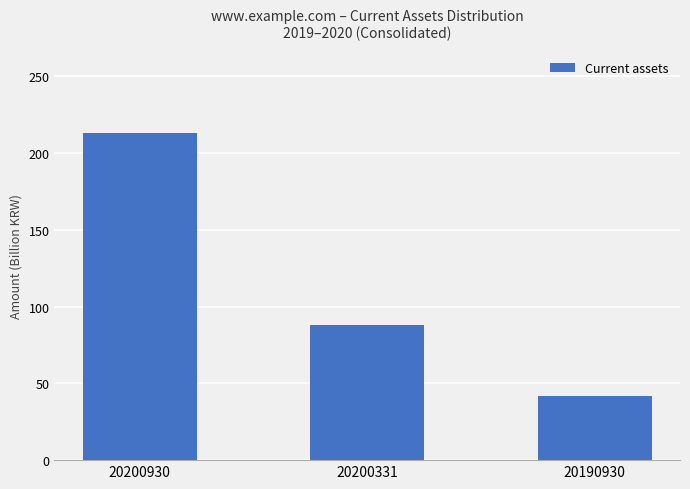

Are the bars horizontal?

No